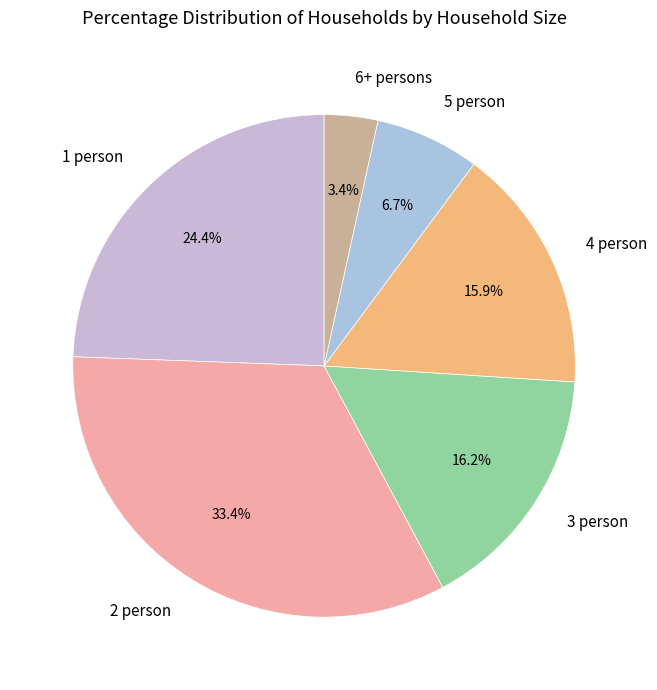

Is it true that 4 person is 21% of the pie?

False